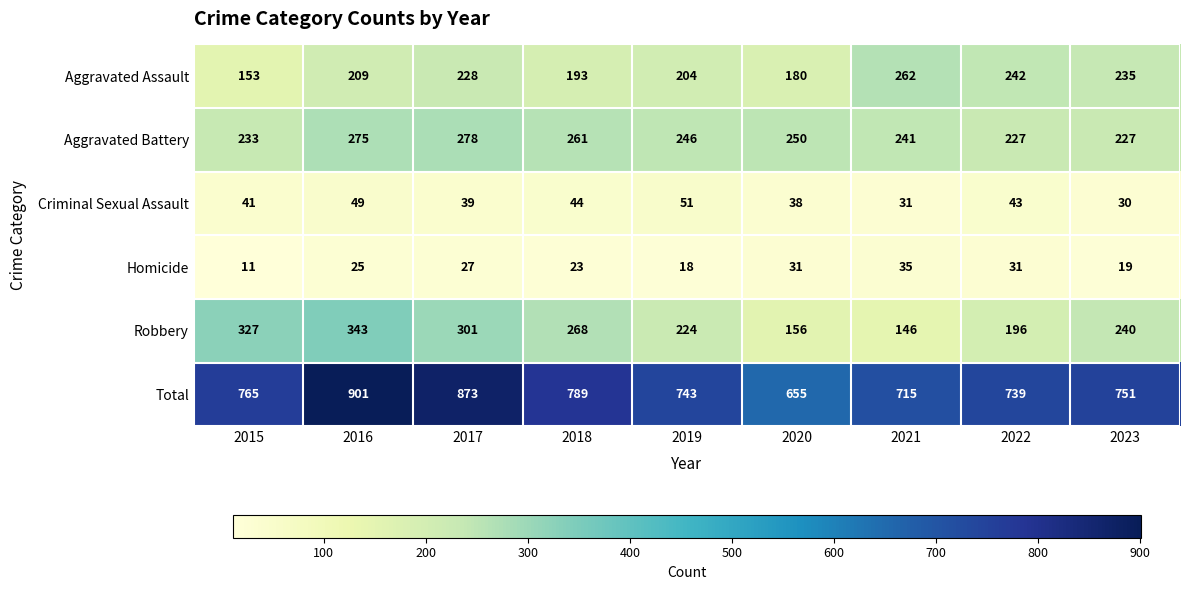

What is the greatest value displayed?

901